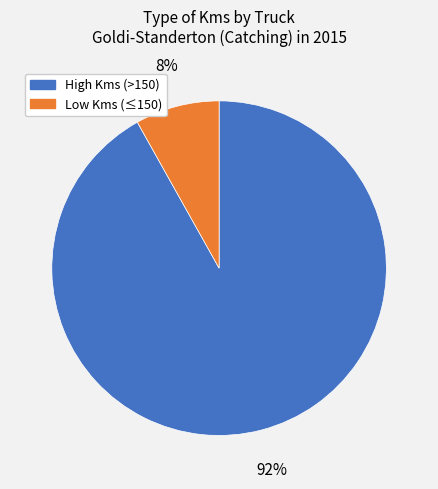

The Low Kms (≤150) slice represents 8% of the pie. True or false?

True